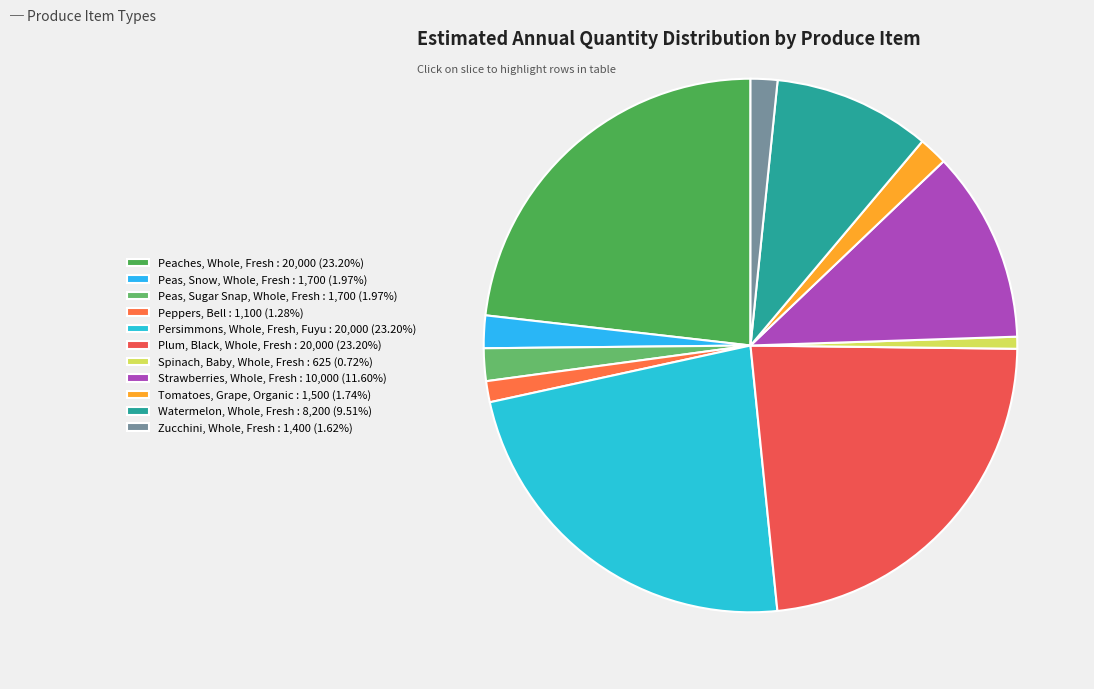

Between Persimmons, Whole, Fresh, Fuyu and Strawberries, Whole, Fresh, which is larger?

Persimmons, Whole, Fresh, Fuyu